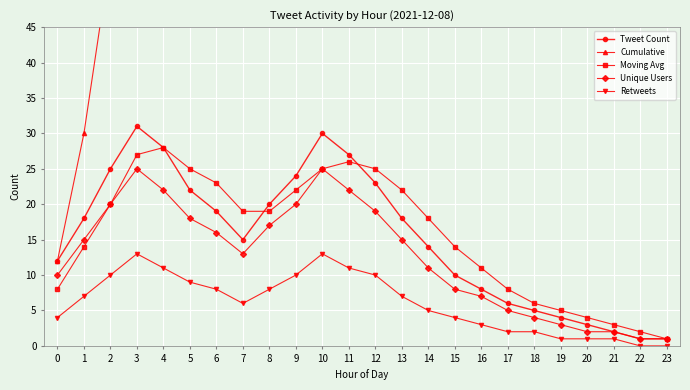

What is the minimum value for Unique Users?

1